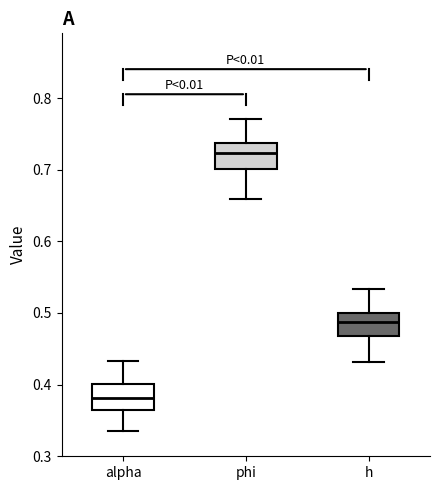

Which box has the lowest median line?

alpha